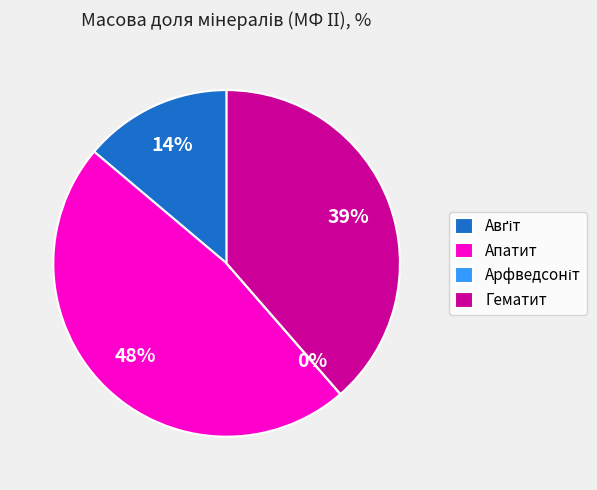

To the nearest percent, what portion does Гематит represent?

39%